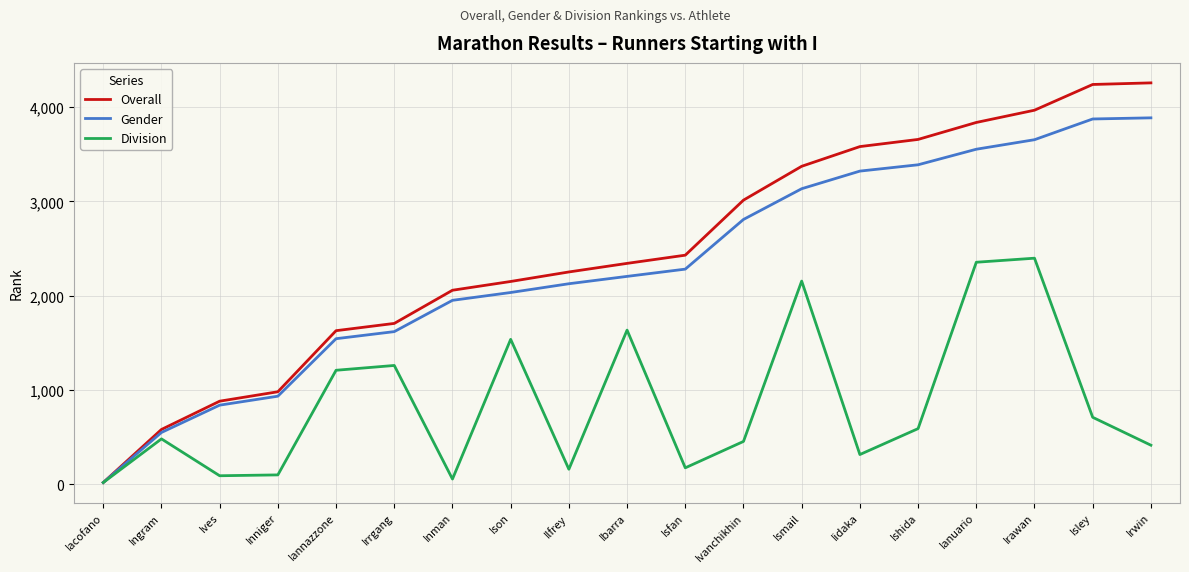

Which series has the widest spread of values?

Overall